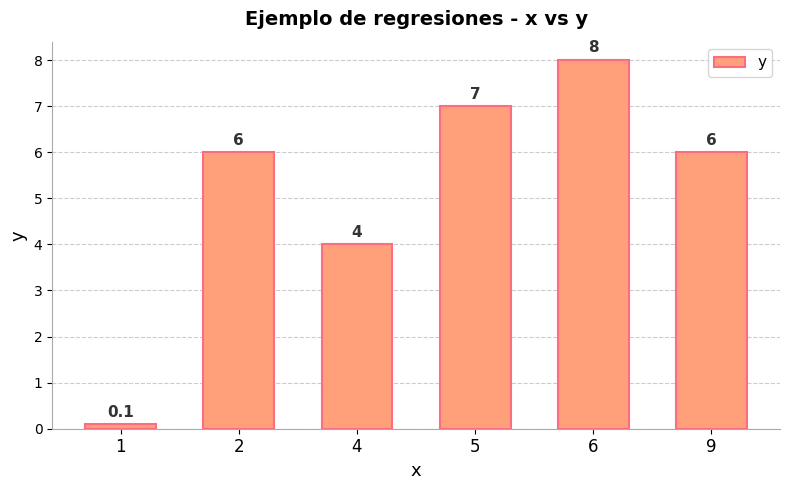

True or false: the data shows 8.0 at 6.

True